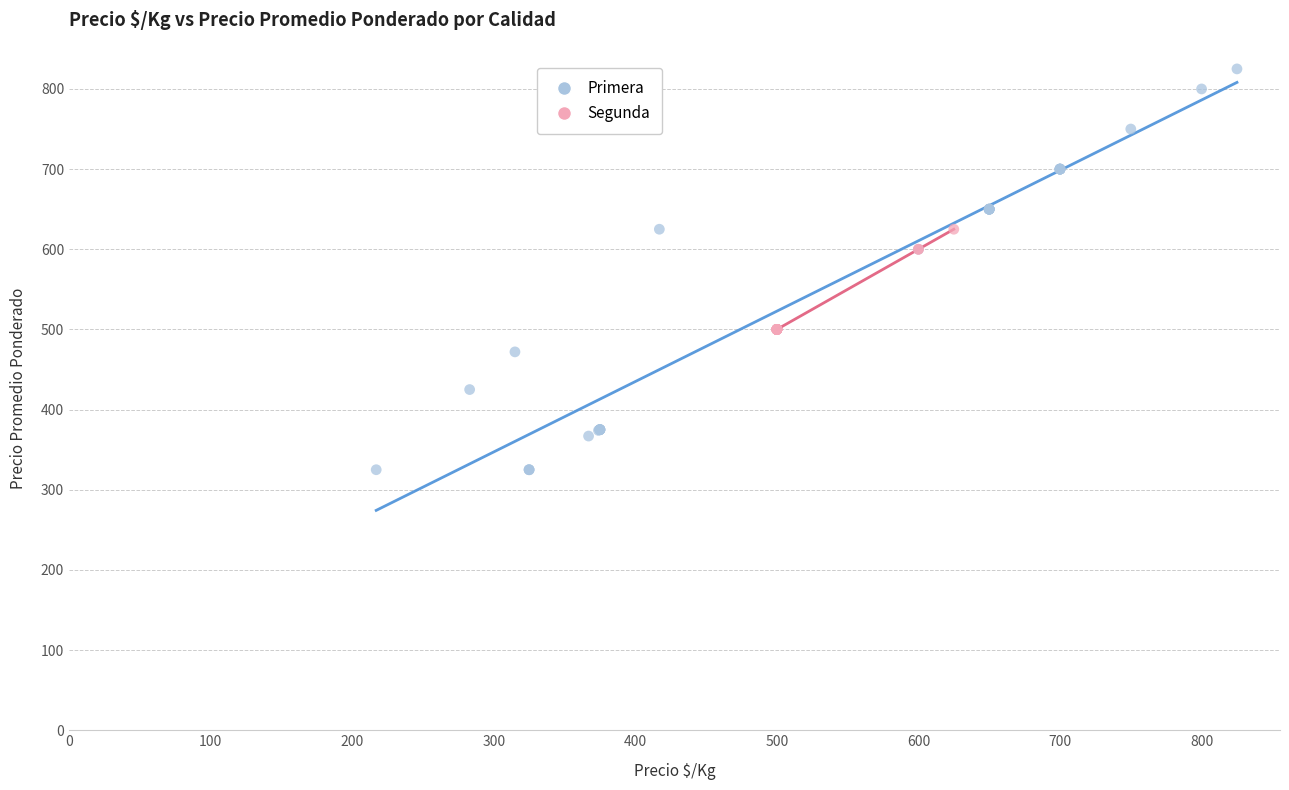

Which series contains the lowest Y value?

Primera